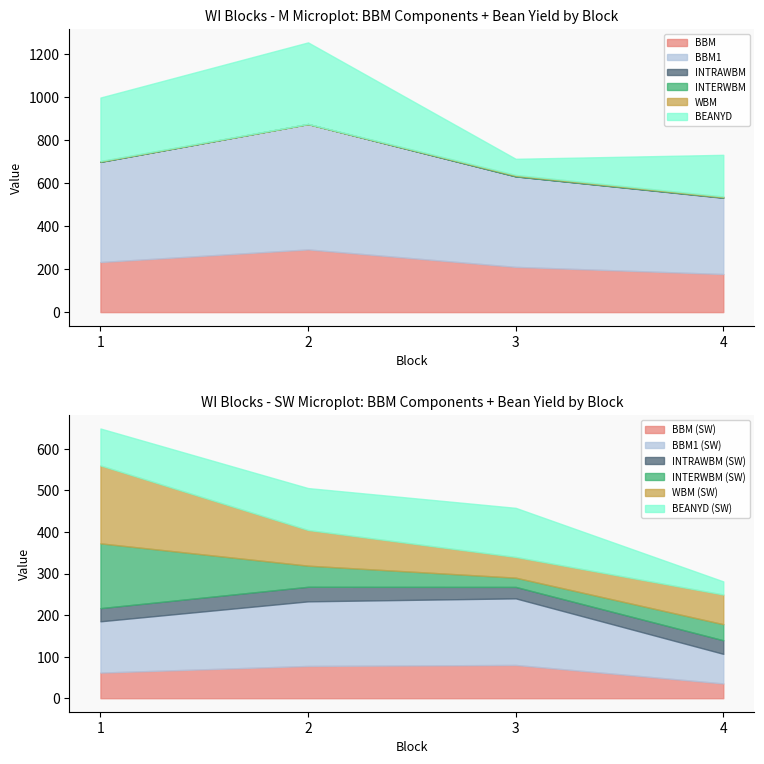

What is the maximum value for BBM?

292.0